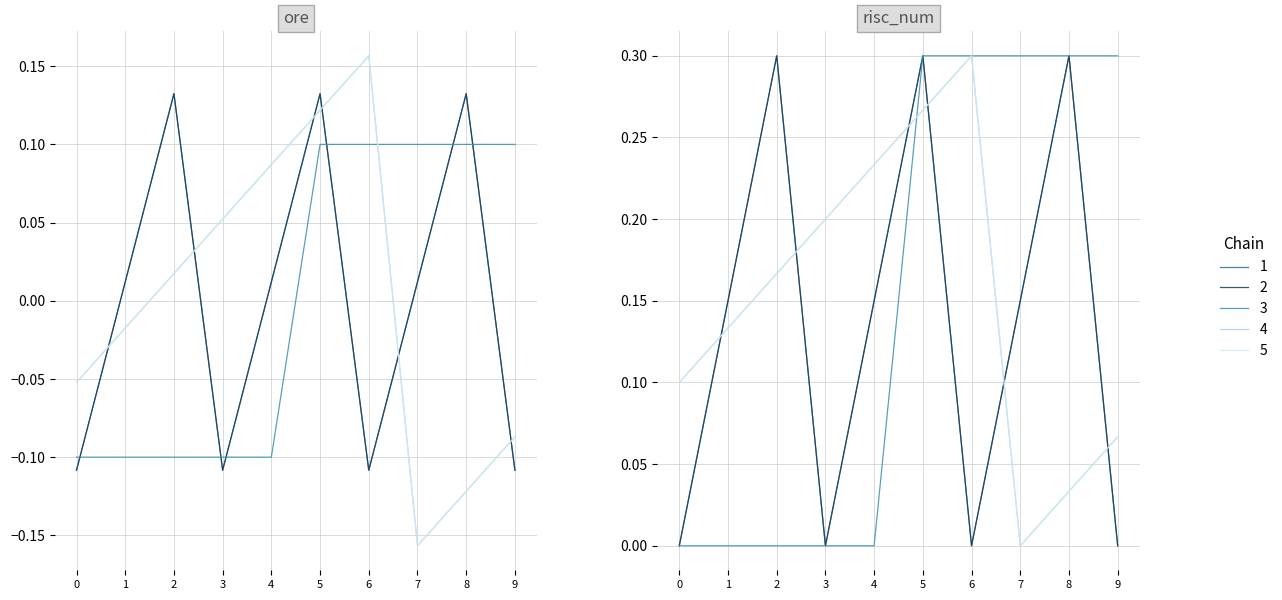

How many categories are shown in the chart?

10